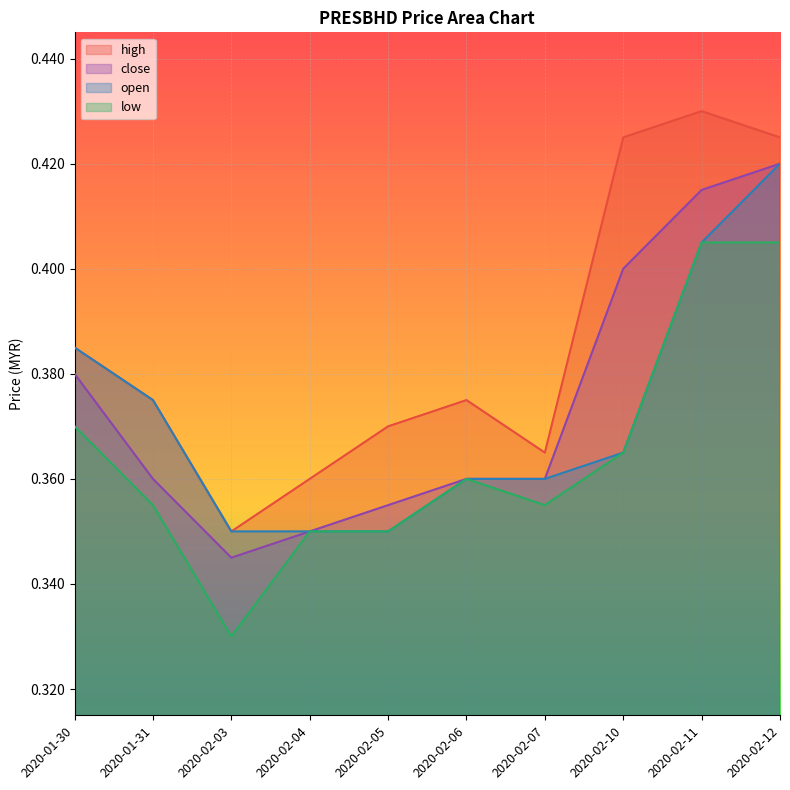

What is the difference between the second highest and minimum values in the high series?

0.1